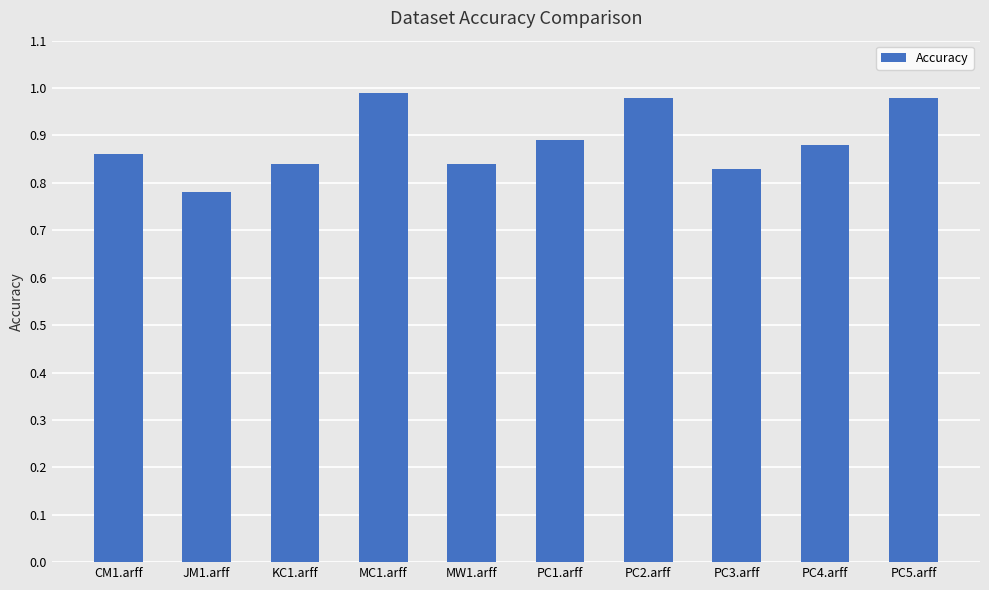

Which has a higher value, PC2.arff or KC1.arff?

PC2.arff